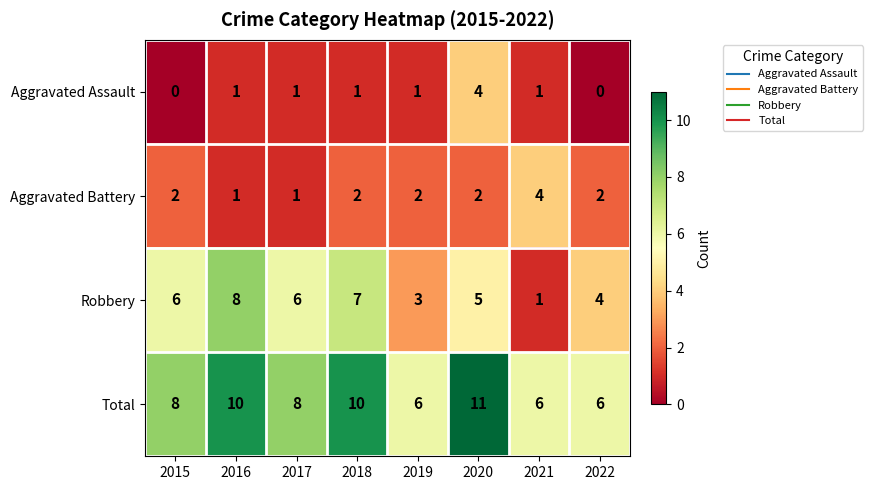

How many data points does each series have?

8